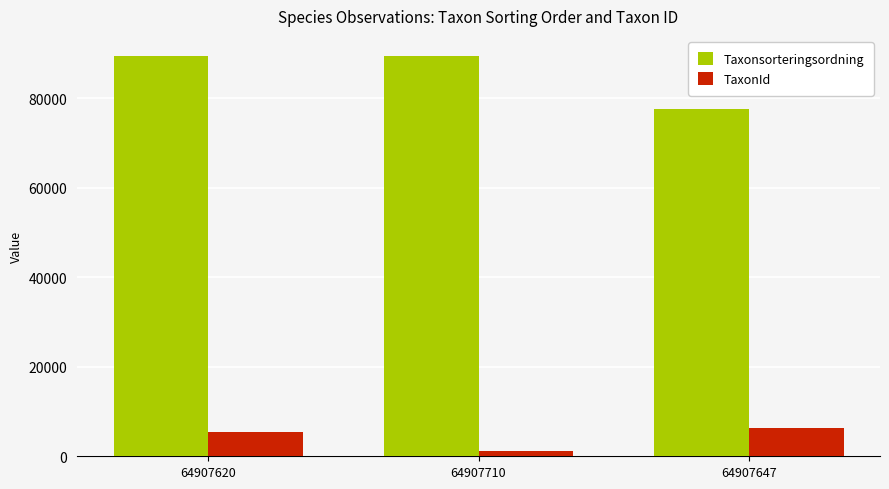

Rank the series at 64907620 from highest to lowest value.

Taxonsorteringsordning, TaxonId